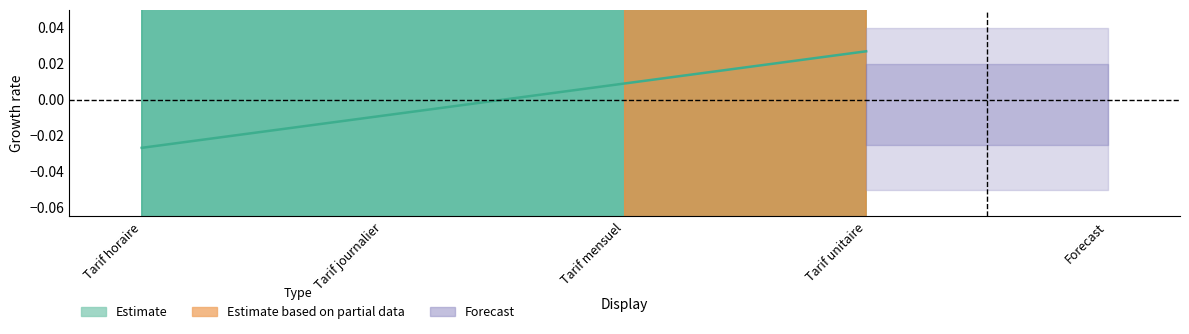

The chart shows a value of 0.0 at Tarif unitaire. True or false?

False